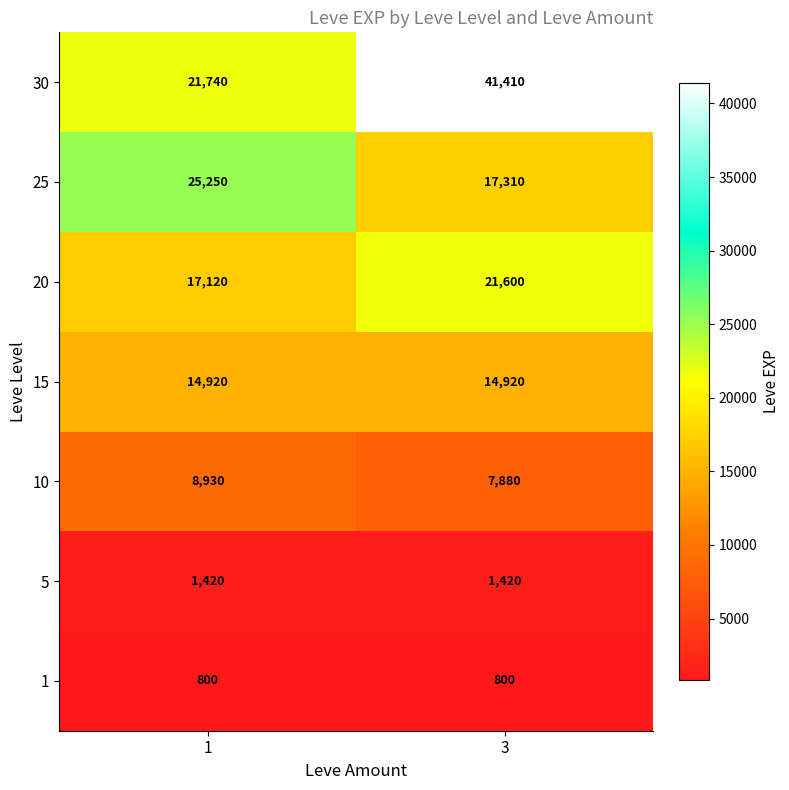

The 20 series shows 36518 at 3. True or false?

False